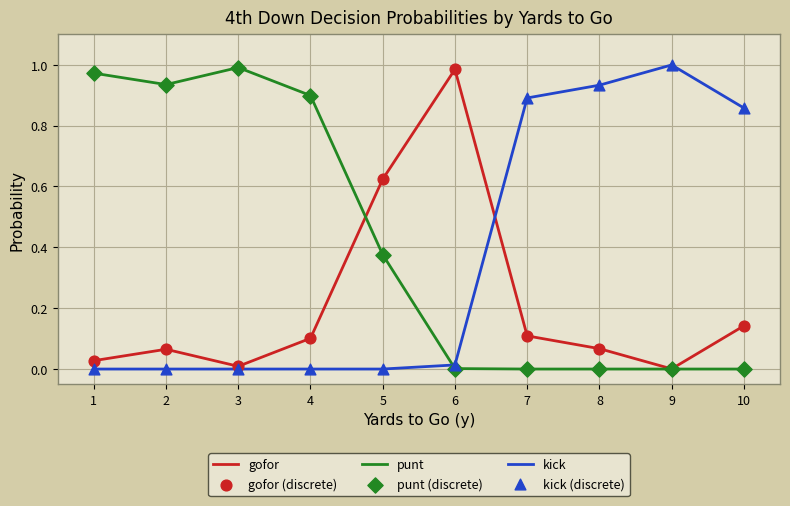

The punt series shows 1.6 at 4. True or false?

False